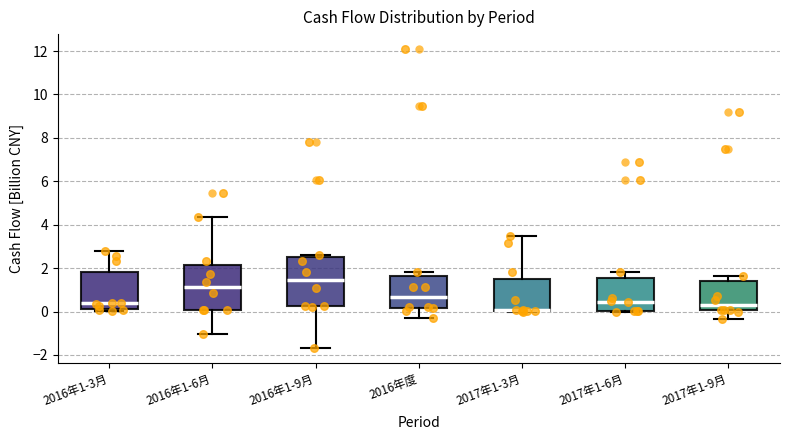

Where does the median line of the box for 2016年1-6月 sit on the y-axis? The values are not printed on the chart, so give them approximately, as read against the axis.

1.2